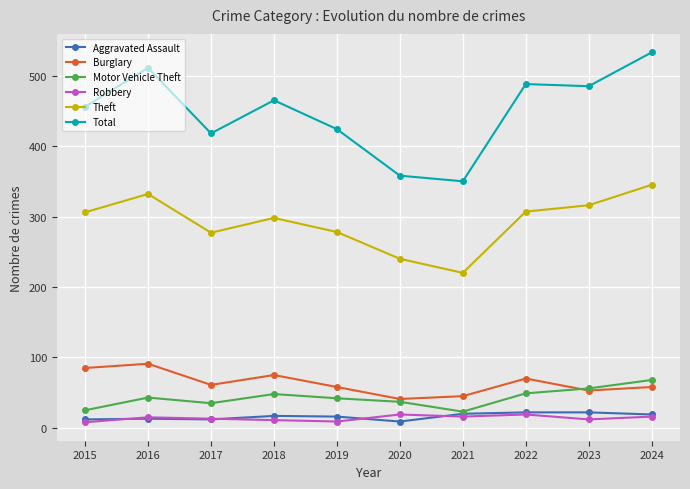

True or false: Burglary and Robbery cross at least once.

False